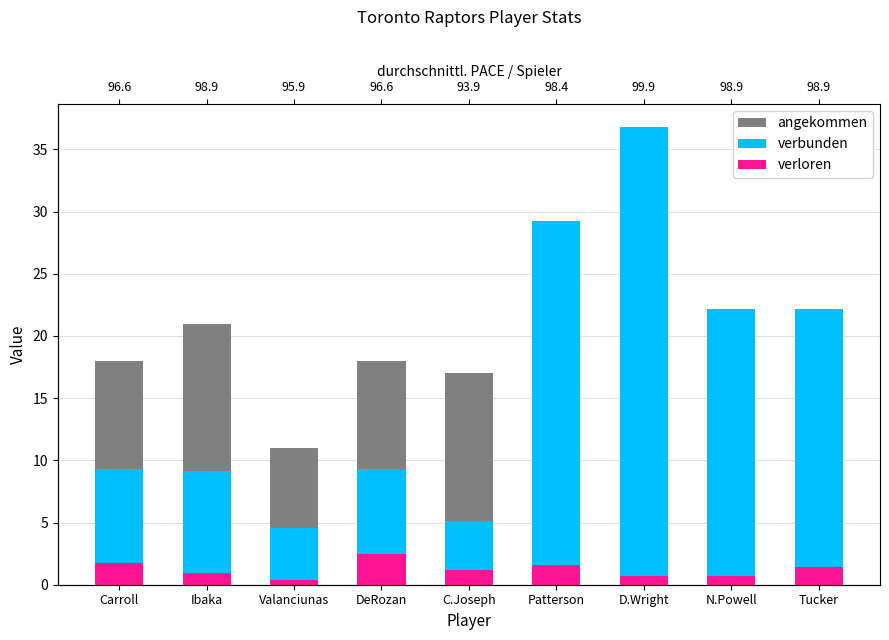

What is the difference between the maximum and second lowest values in the verloren series?

1.7